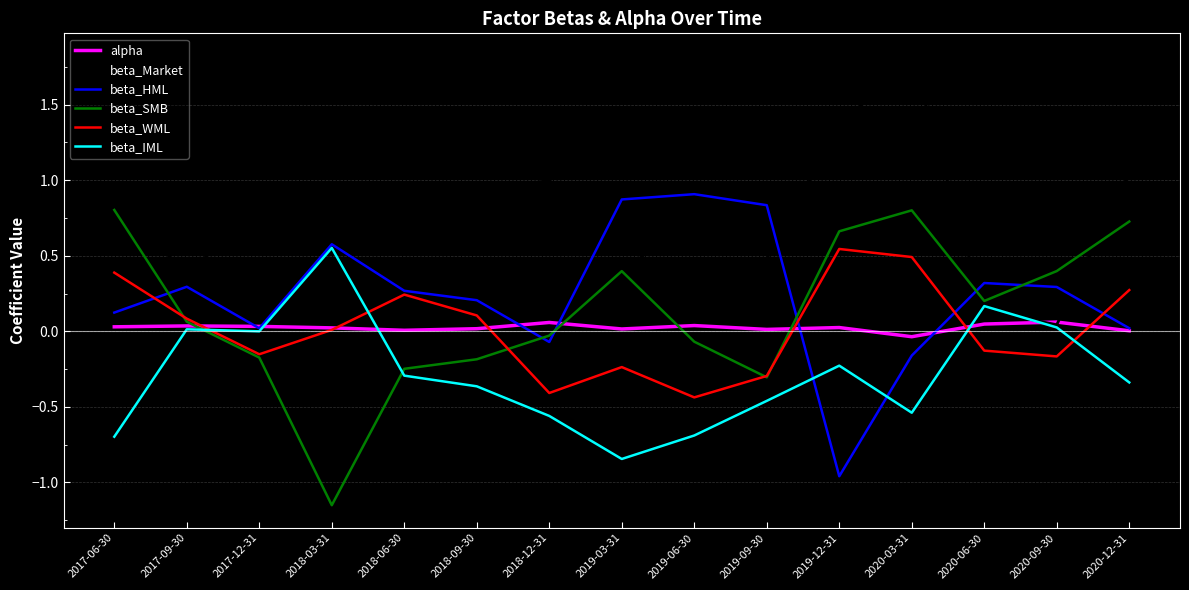

The value of beta_SMB at 2019-03-31 is 0.4. True or false?

True